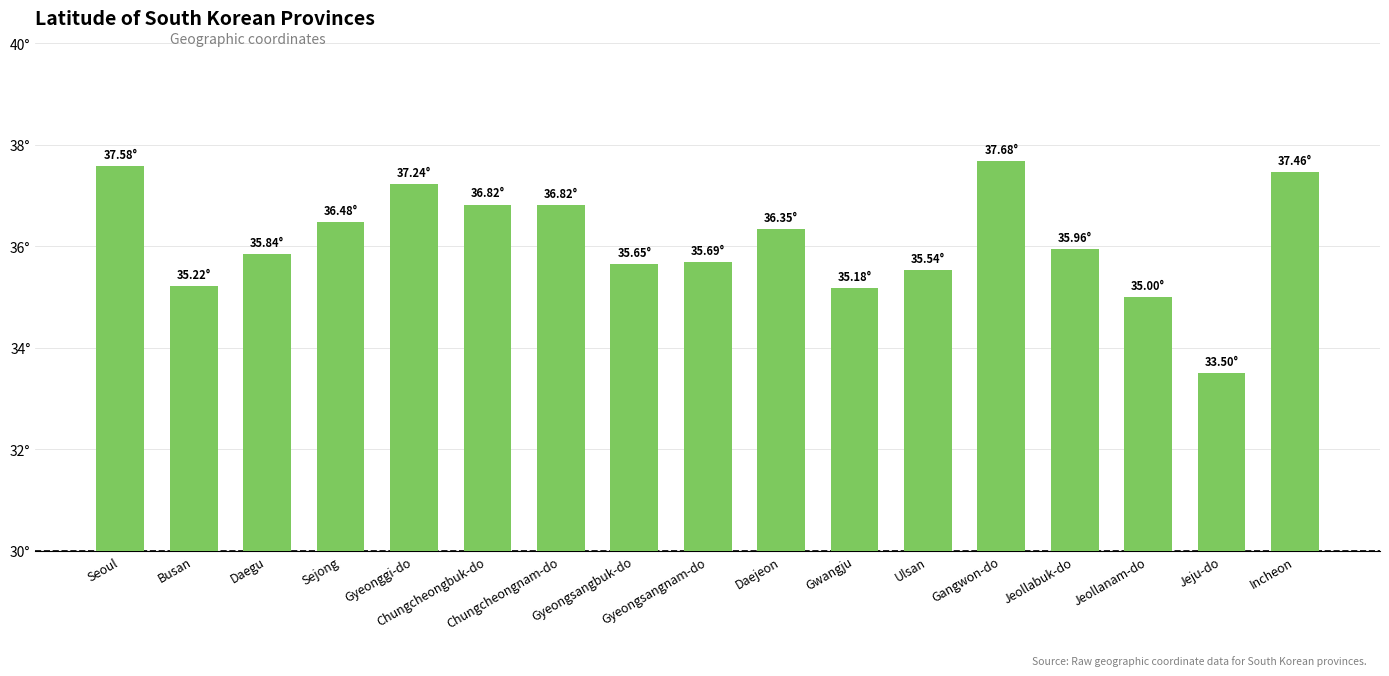

Reading left to right, transcribe all the data shown in this chart.

37.6	35.2	35.8	36.5	37.2	36.8	36.8	35.6	35.7	36.4	35.2	35.5	37.7	36.0	35.0	33.5	37.5